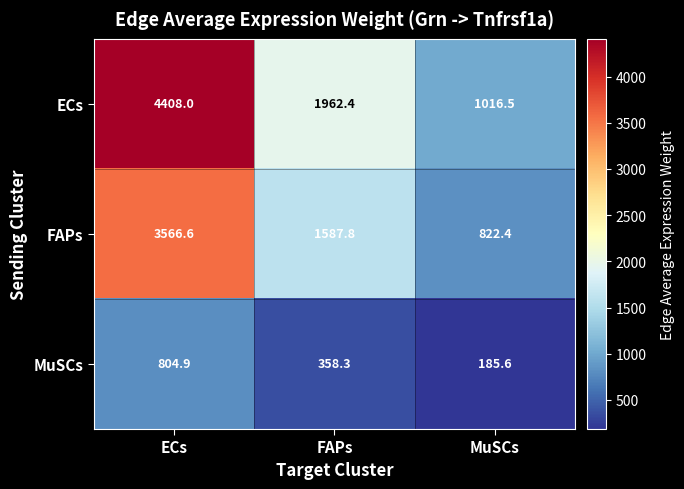

What is the maximum value shown in the chart?

4408.0